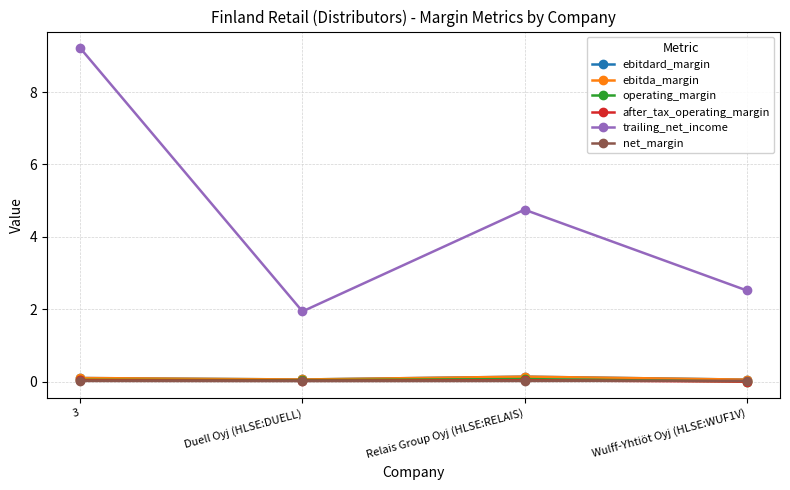

True or false: trailing_net_income and after_tax_operating_margin cross at least once.

False